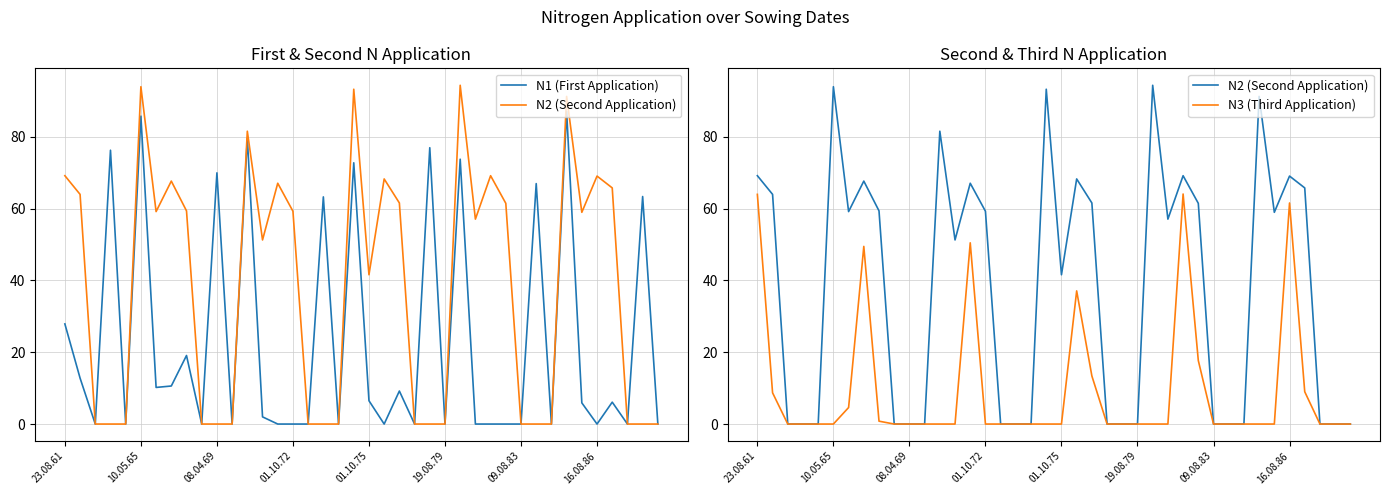

True or false: N3 (Third Application) and N2 (Second Application) intersect in this chart.

False